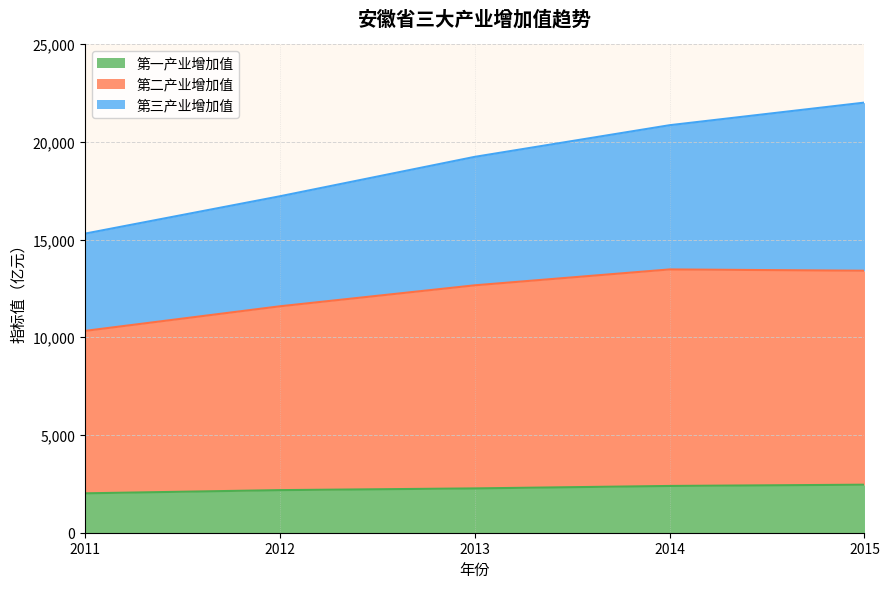

Reading right to left, transcribe all the data shown in this chart.

第一产业增加值: 2015=2456.7	2014=2392.4	2013=2267.2	2012=2178.7	2011=2015.3
第二产业增加值: 2015=13403.5	2014=13470.1	2013=12657.2	2012=11583.6	2011=10324.7
第三产业增加值: 2015=22005.6	2014=20848.7	2013=19229.3	2012=17212.0	2011=15300.6